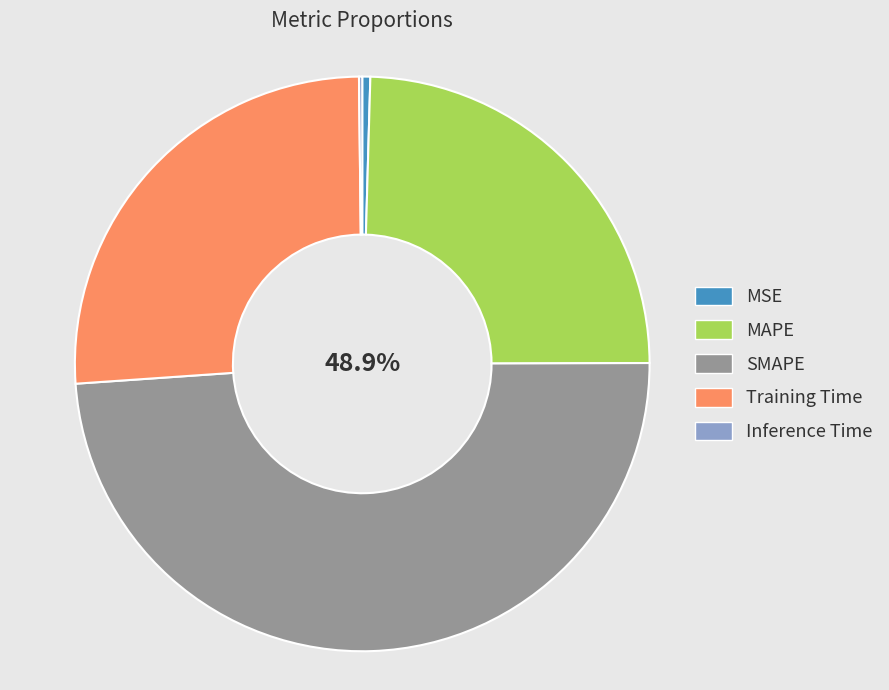

Is there any slice that represents more than half of the pie?

No